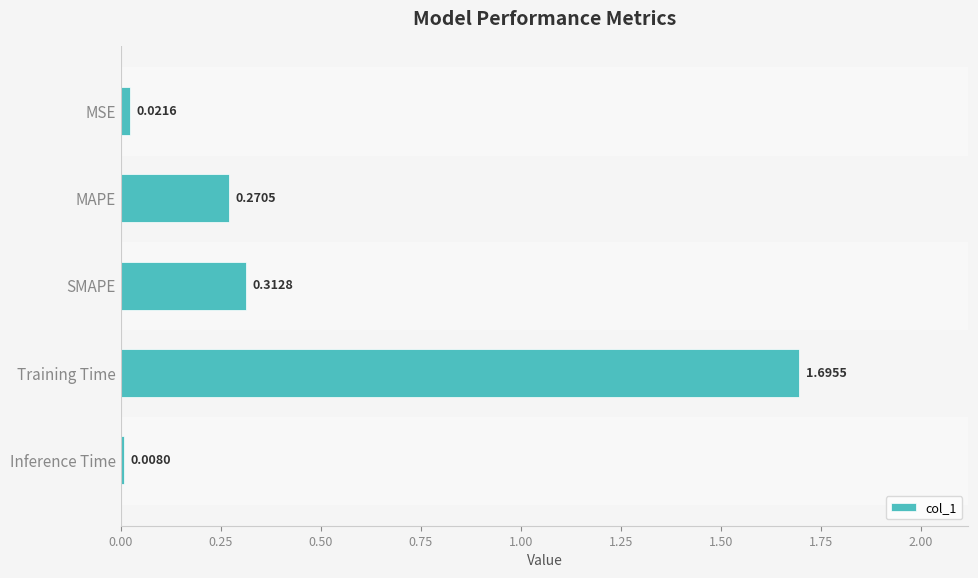

At which label is the value closest to 0?

Inference Time